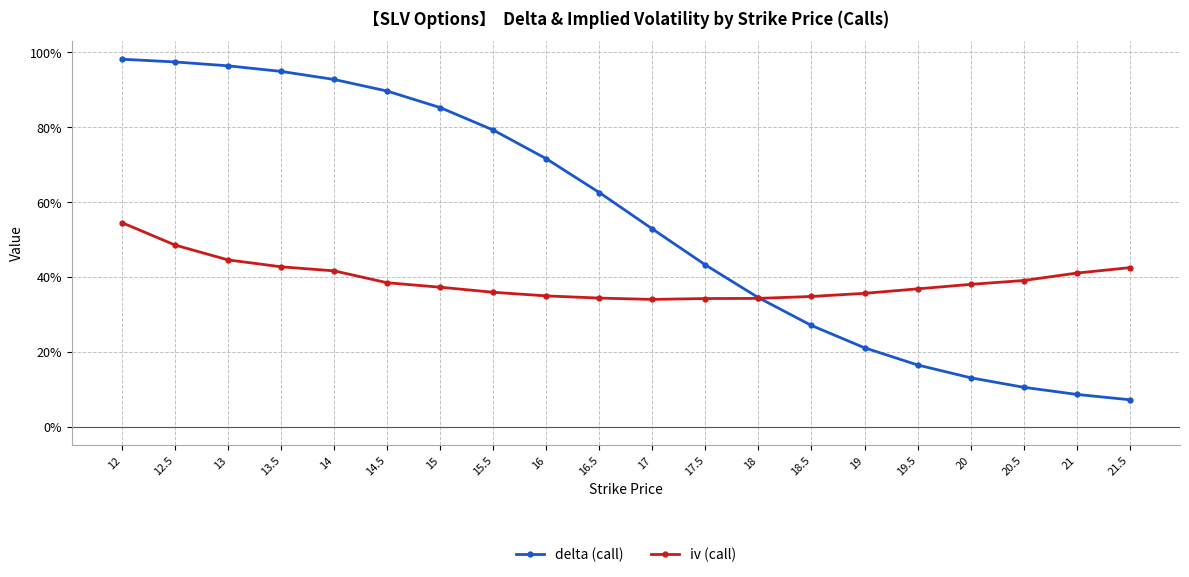

What are all the series names shown in the legend?

delta (call), iv (call)